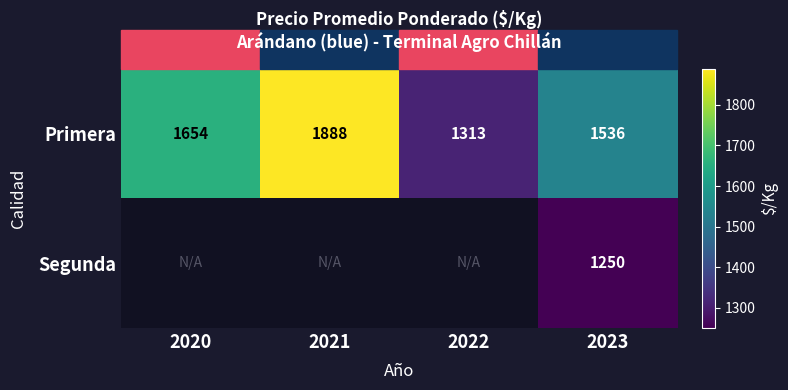

Which category has the highest value across all series?

2021